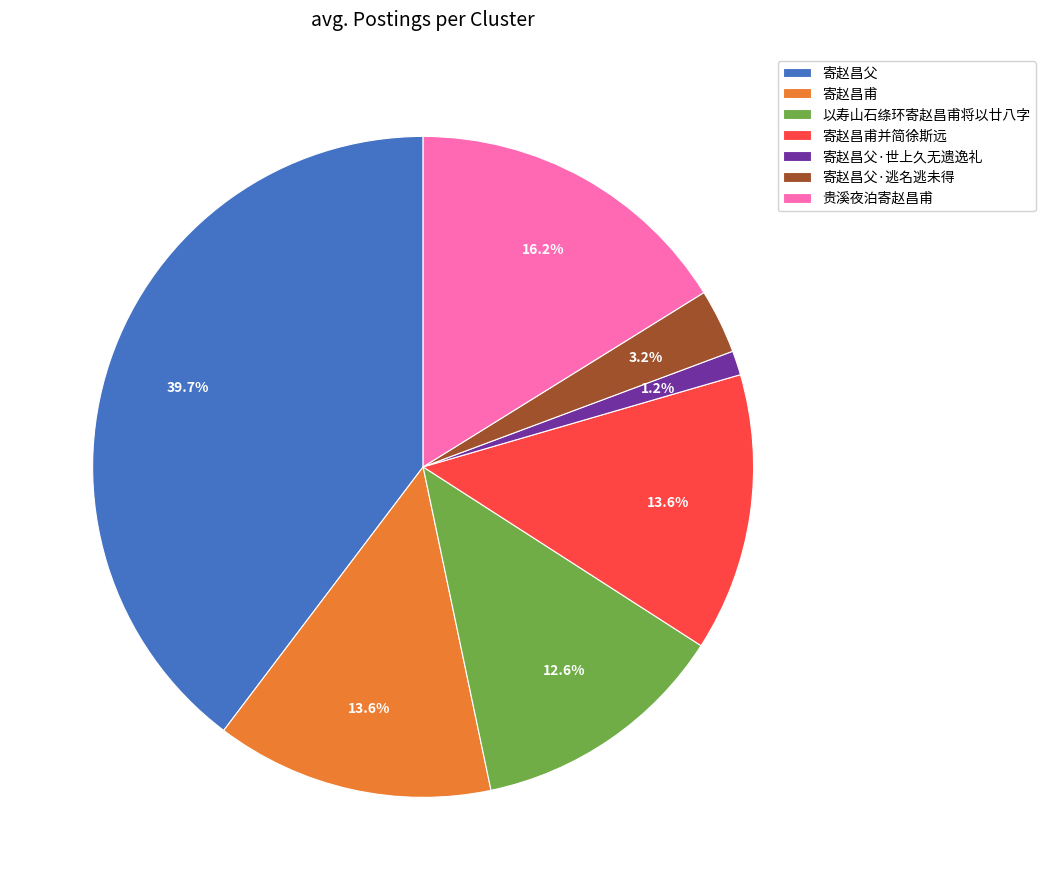

How many segments does this pie chart have?

7